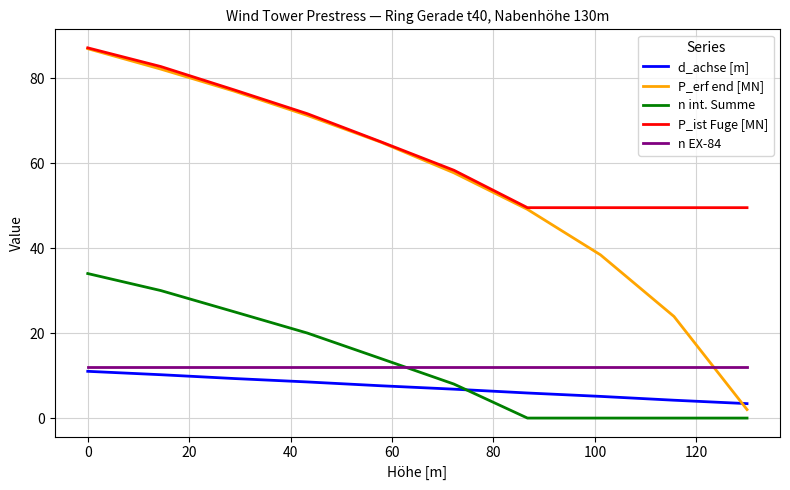

After their last crossing, which series has the higher values: d_achse [m] or n int. Summe?

d_achse [m]